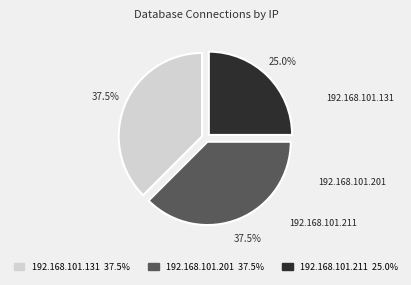

Does 192.168.101.201 37.5% account for over 50% of the chart?

No